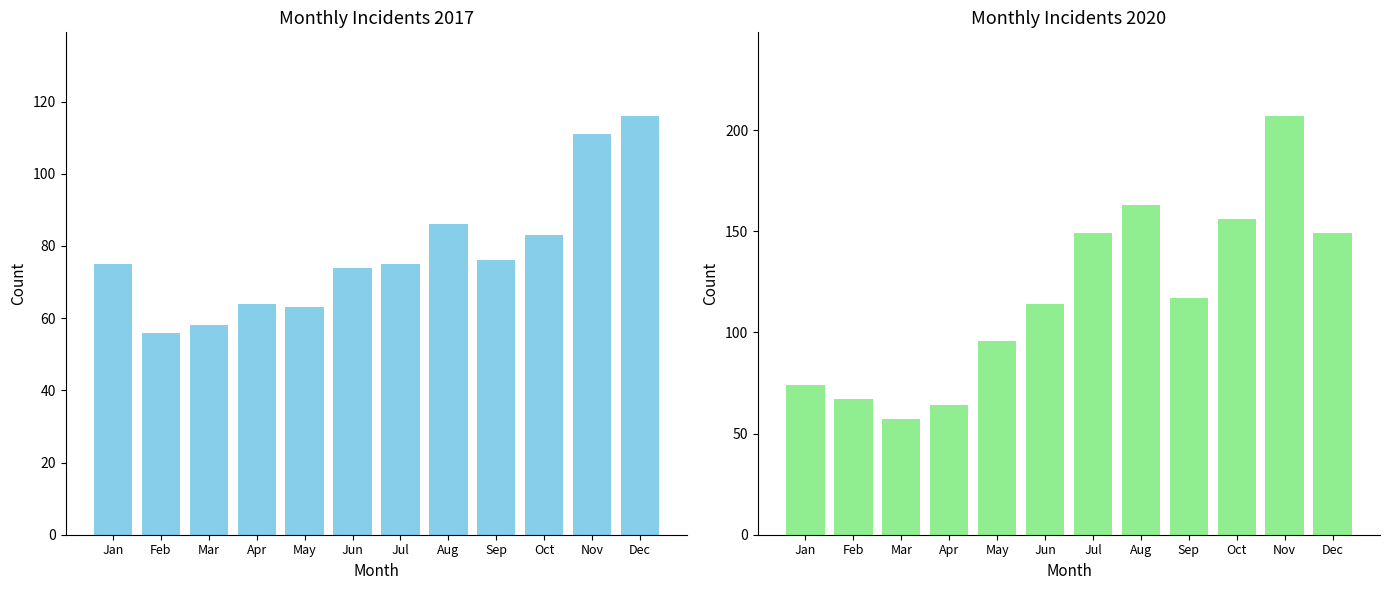

What is the minimum value for 2020?

57